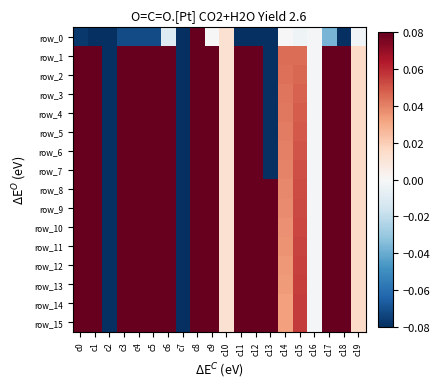

Rank the categories by row_9 value from lowest to highest.

c2, c7, c16, c10, c19, c14, c15, c6, c8, c5, c4, c9, c12, c17, c3, c0, c11, c18, c13, c1